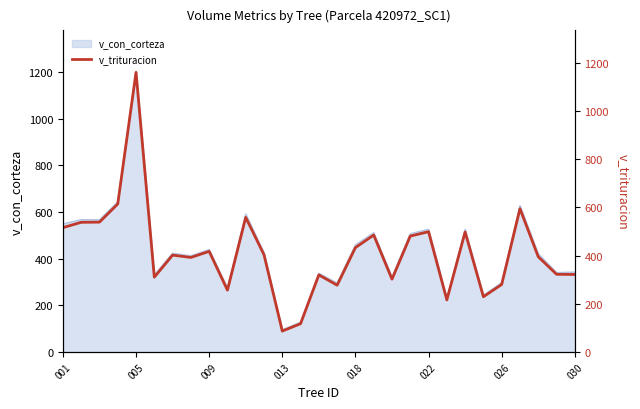

What is the greatest value displayed?

1159.7